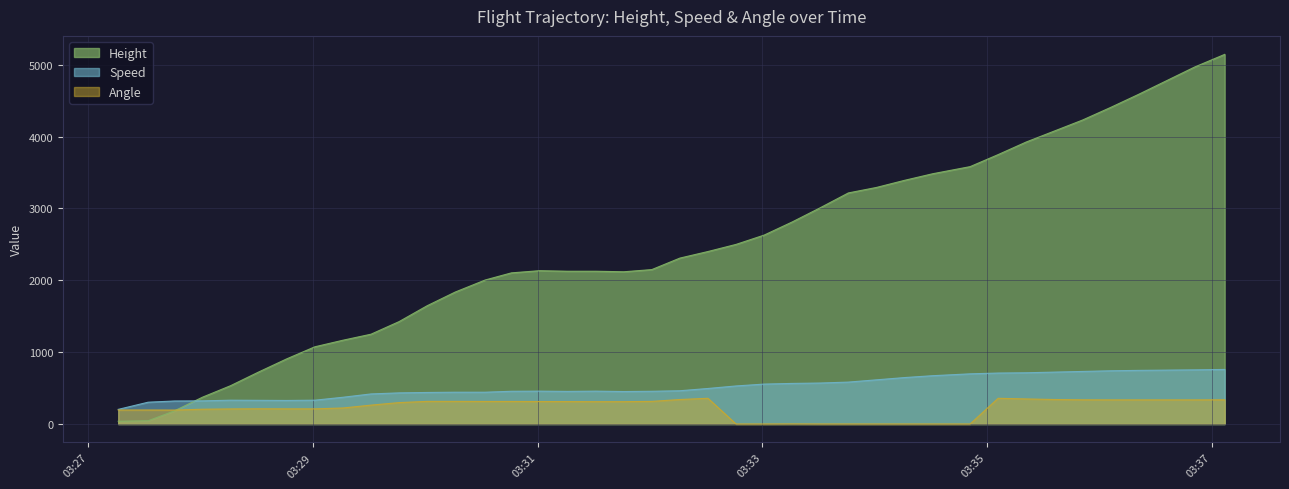

The Height series shows 624.3 at 2024-06-27 03:28:46. True or false?

False